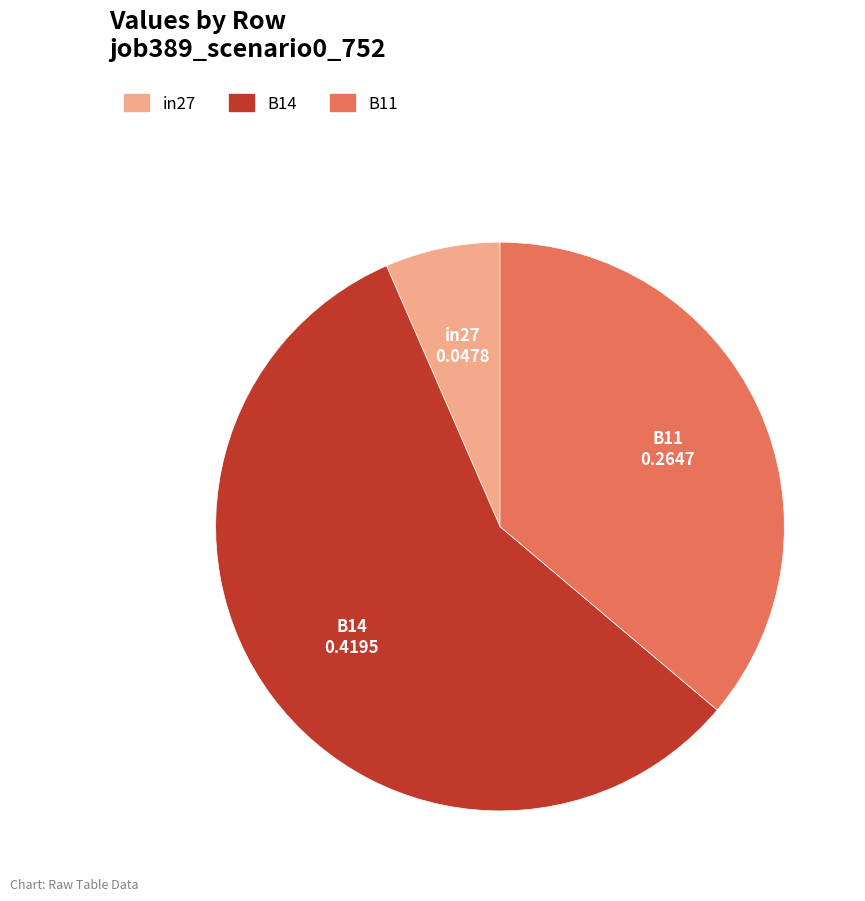

Do B11 and B14 together represent more than half of the pie?

Yes